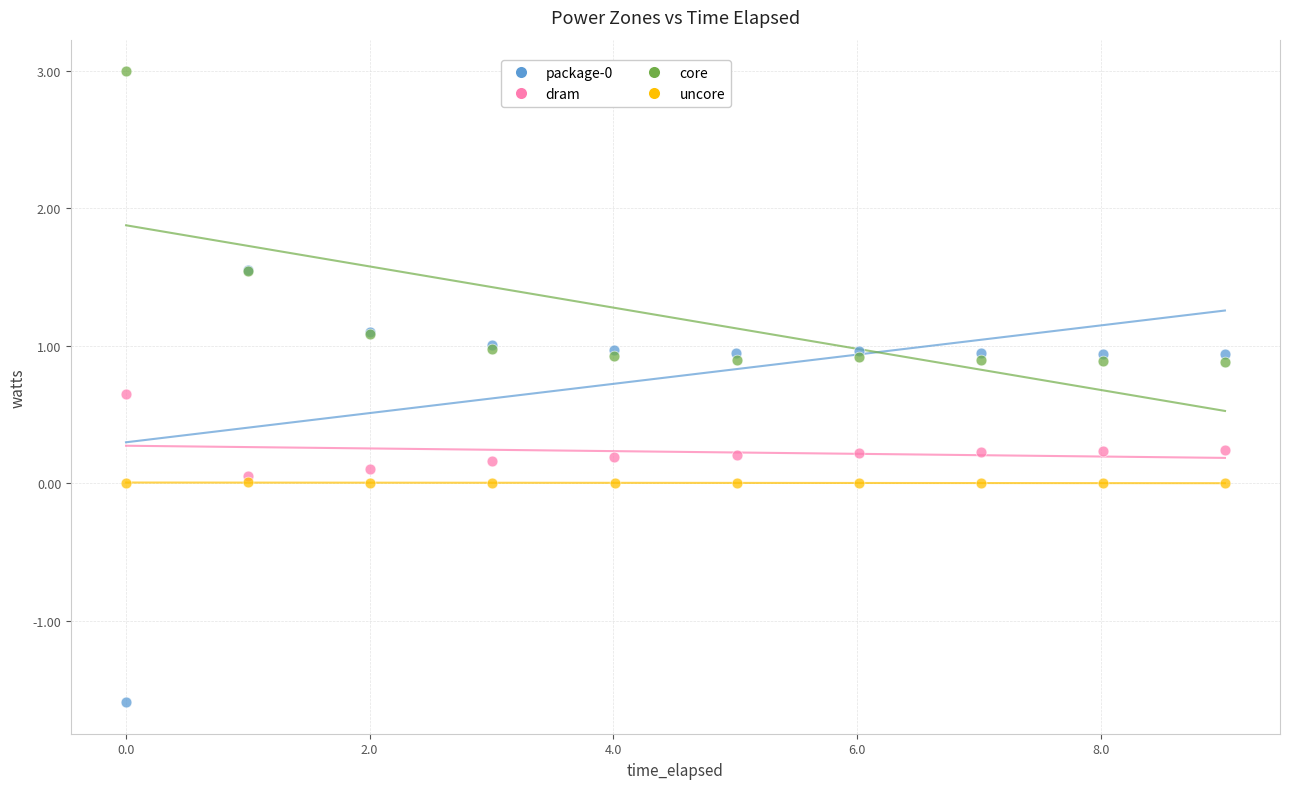

Which series reaches the maximum Y coordinate?

core